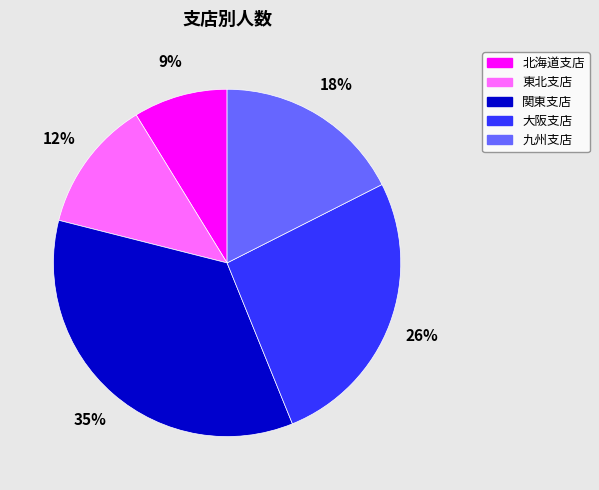

Is 九州支店 the majority of the pie?

No